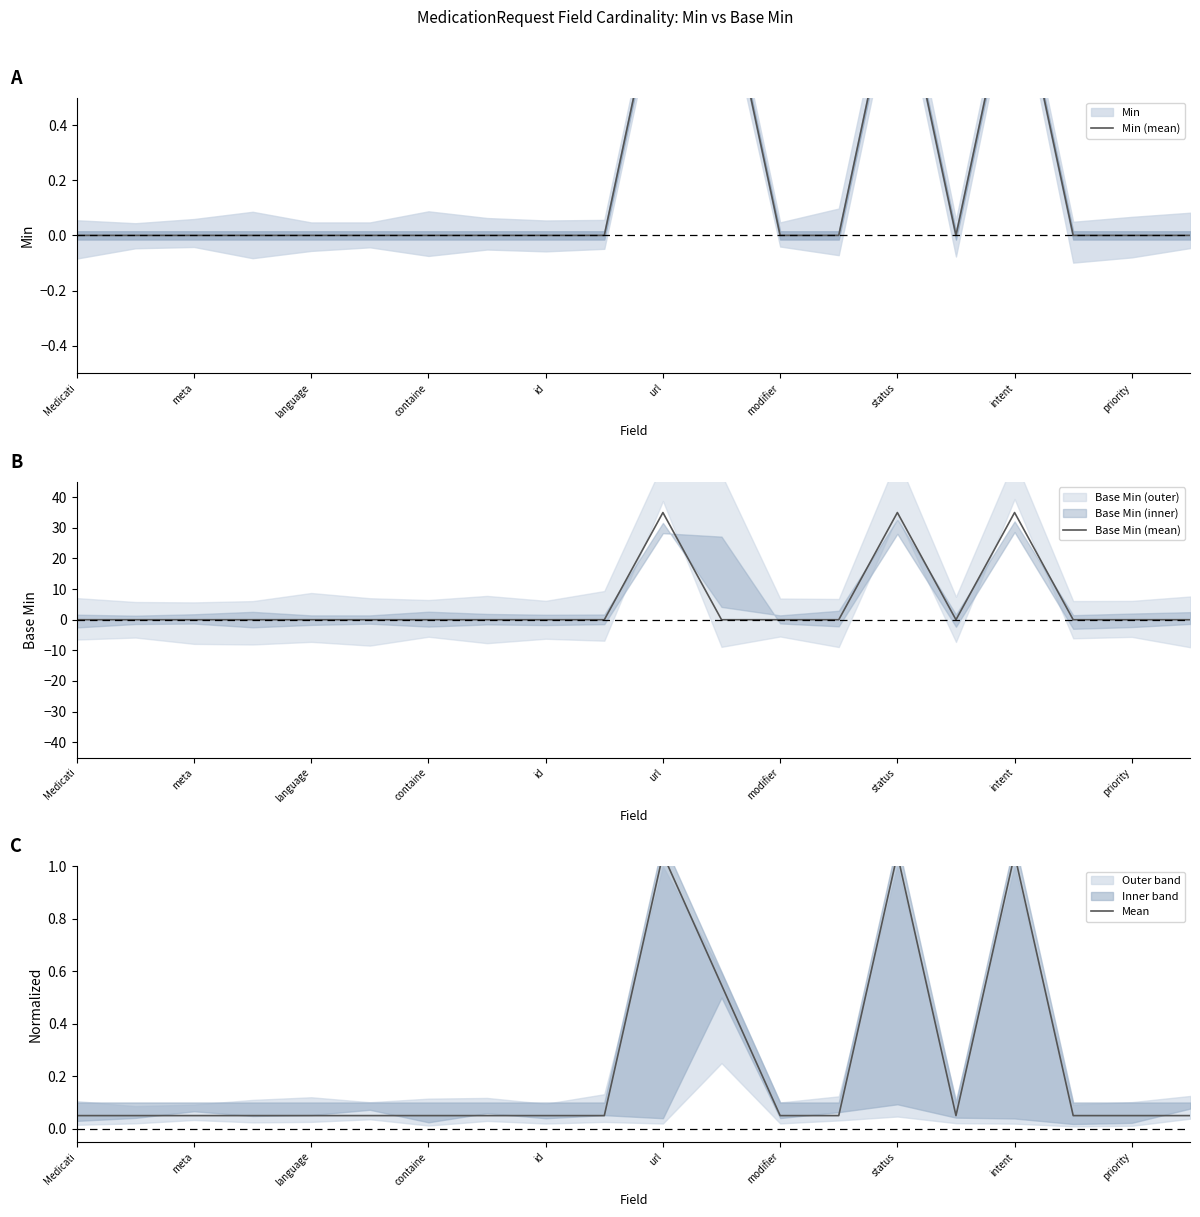

How many interior local peaks does the Base Min (mean) series have?

3